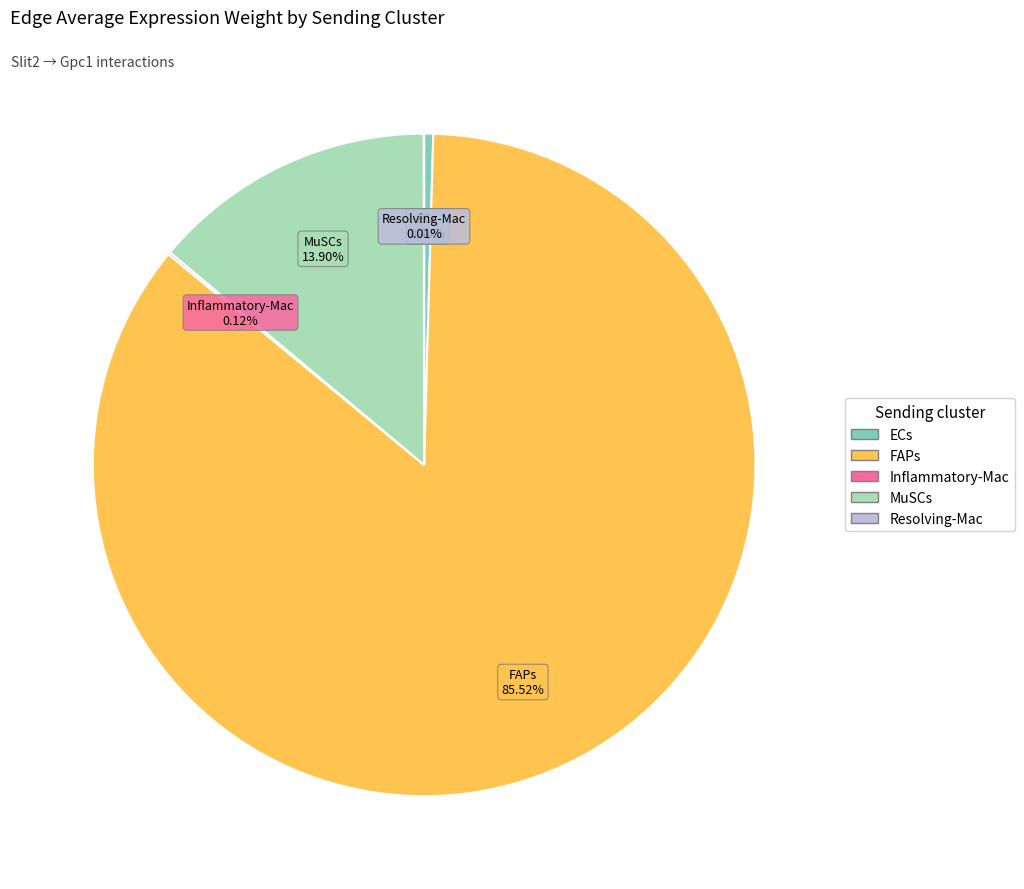

Combined, do ECs and FAPs account for over 50%?

Yes